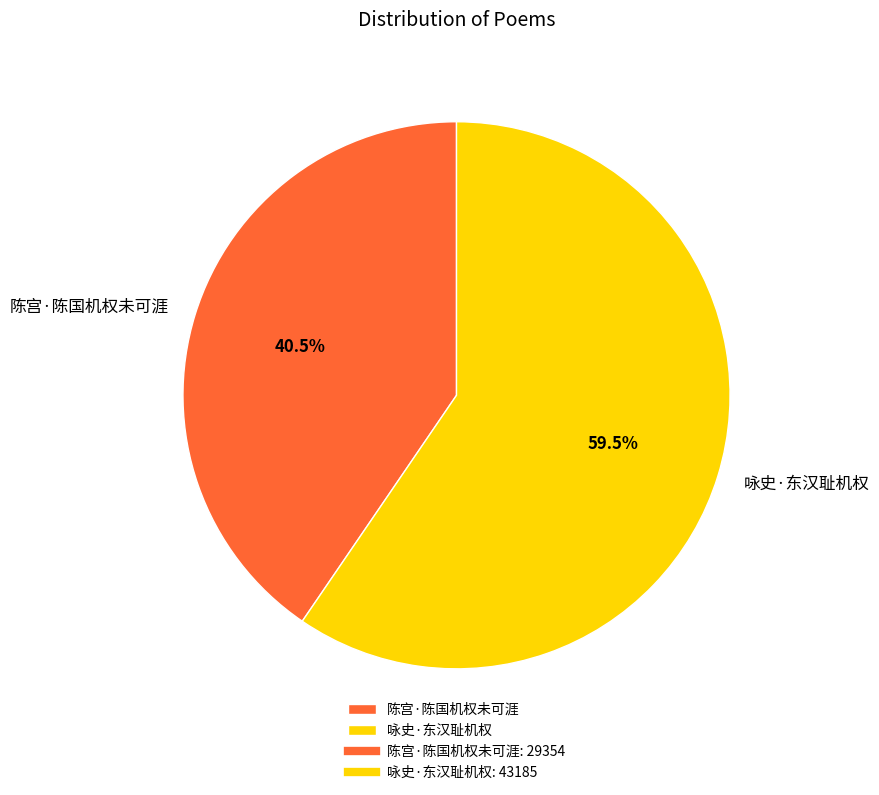

Which slice is the smallest?

陈宫·陈国机权未可涯